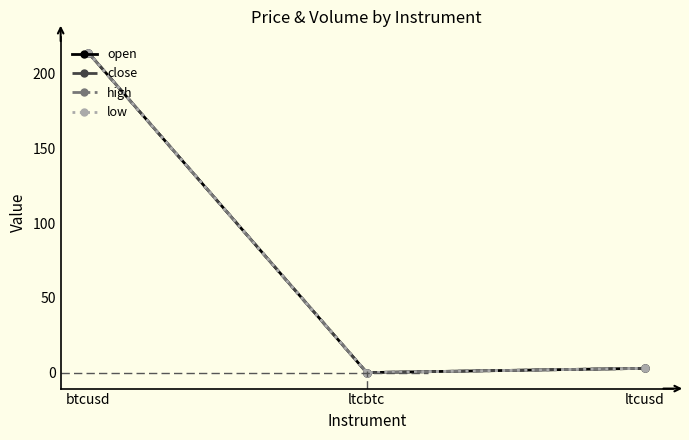

Which label corresponds to the smallest value in the chart?

ltcbtc